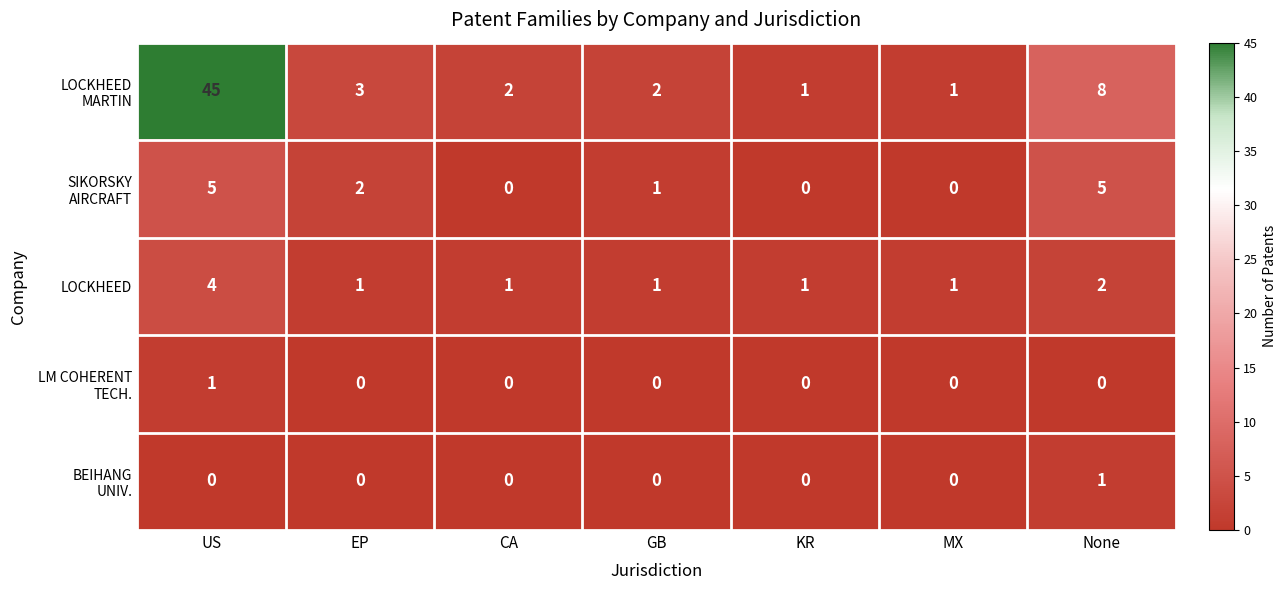

What is the maximum value for LOCKHEED?

4